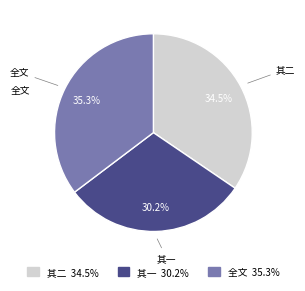

Does any single category account for the majority?

No